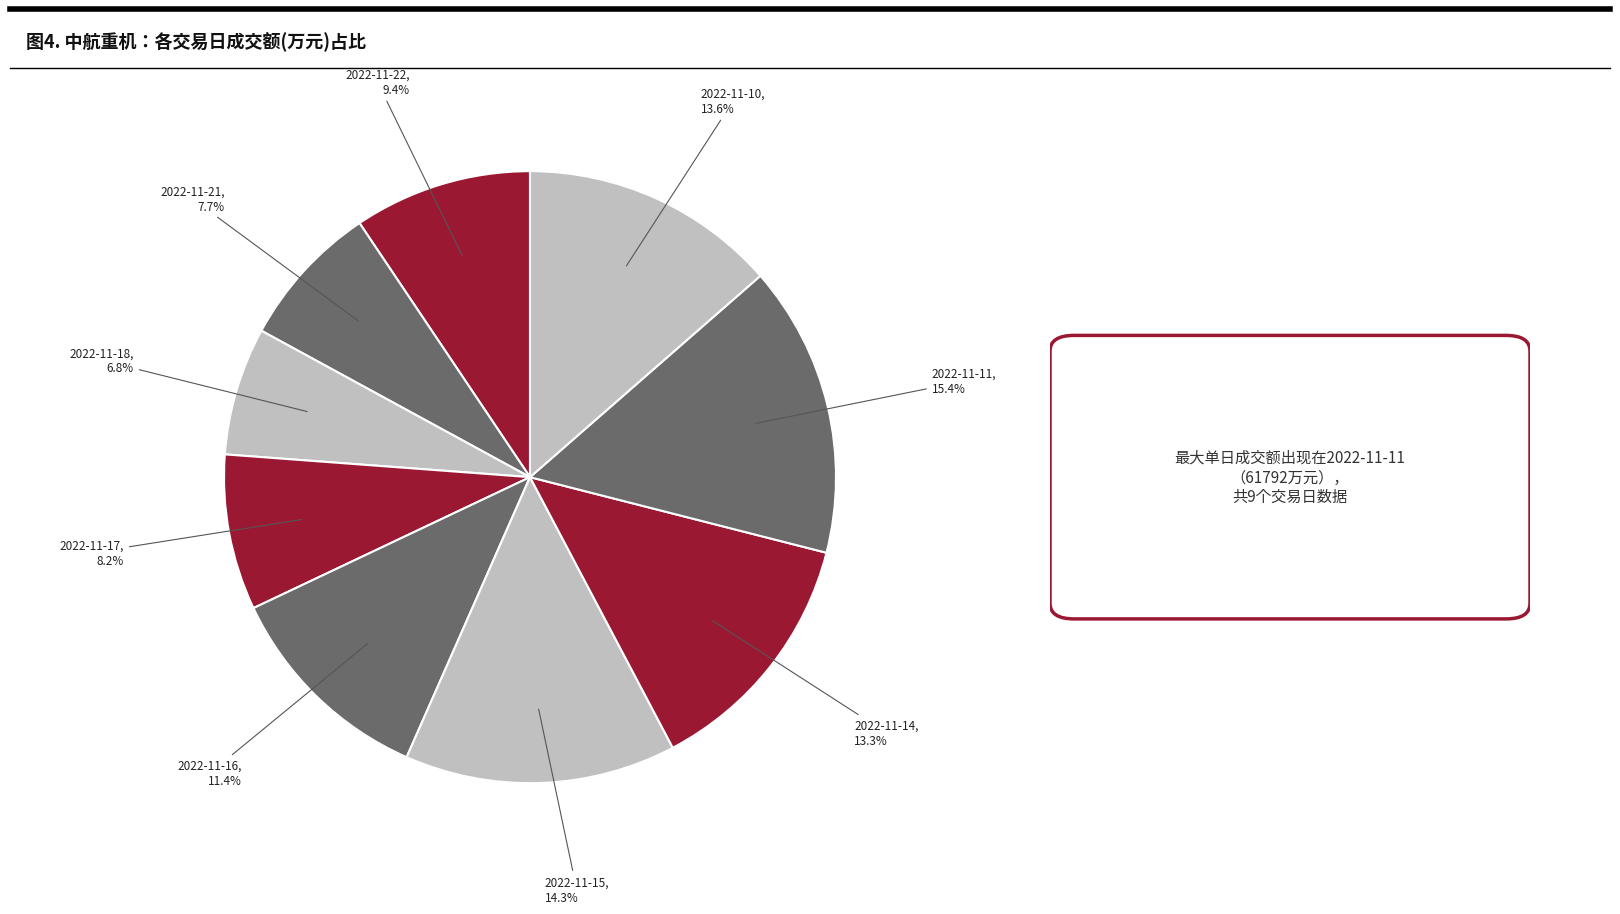

How many segments does this pie chart have?

9